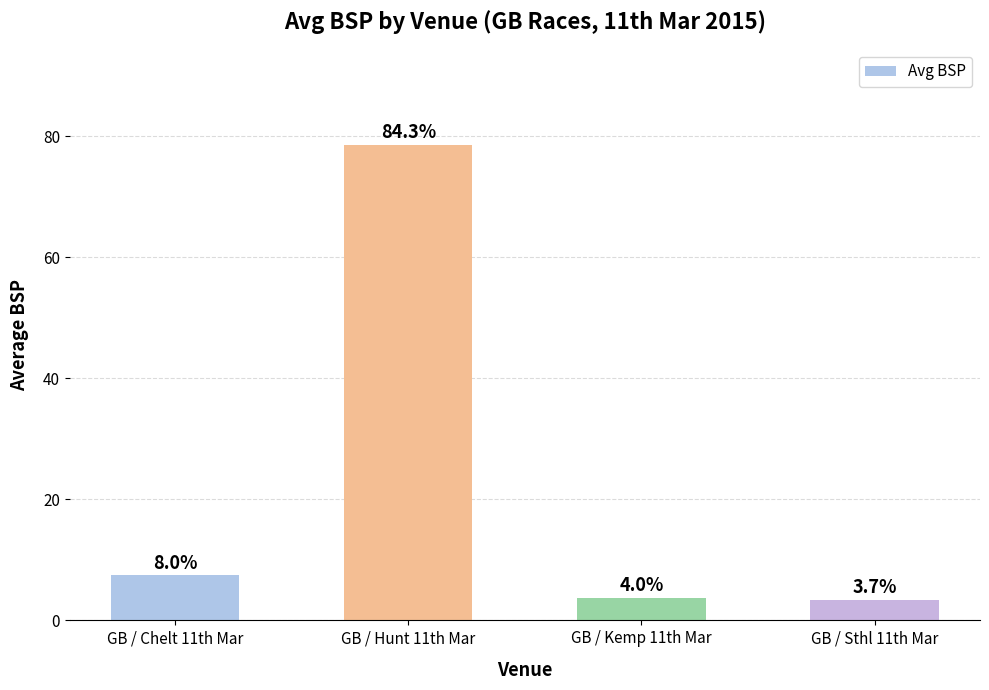

Are the bars horizontal?

No